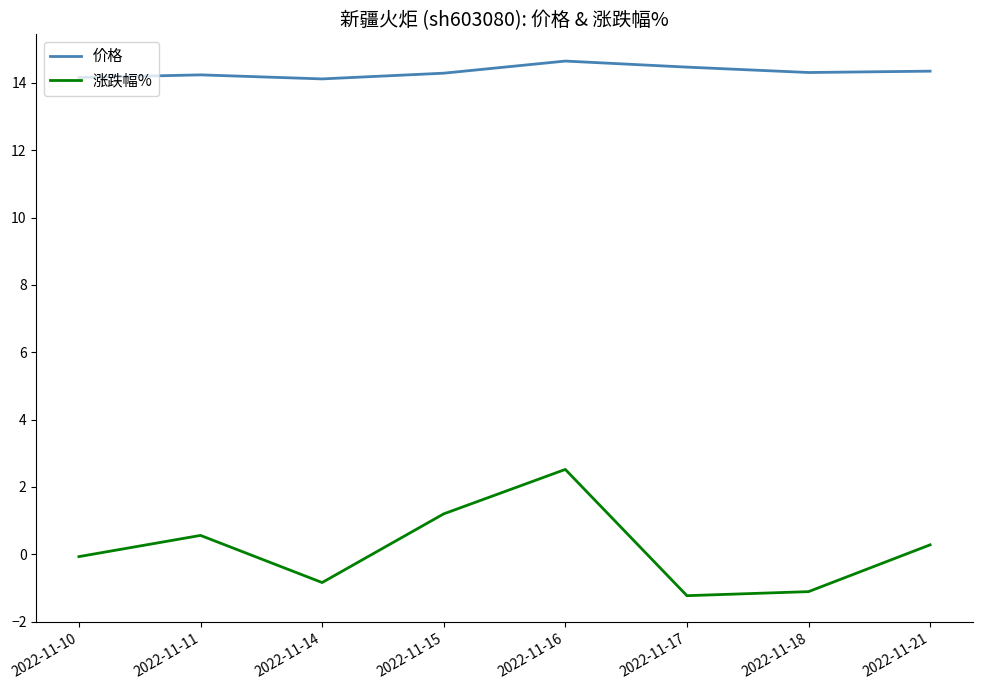

True or false: 价格 and 涨跌幅% cross at least once.

False